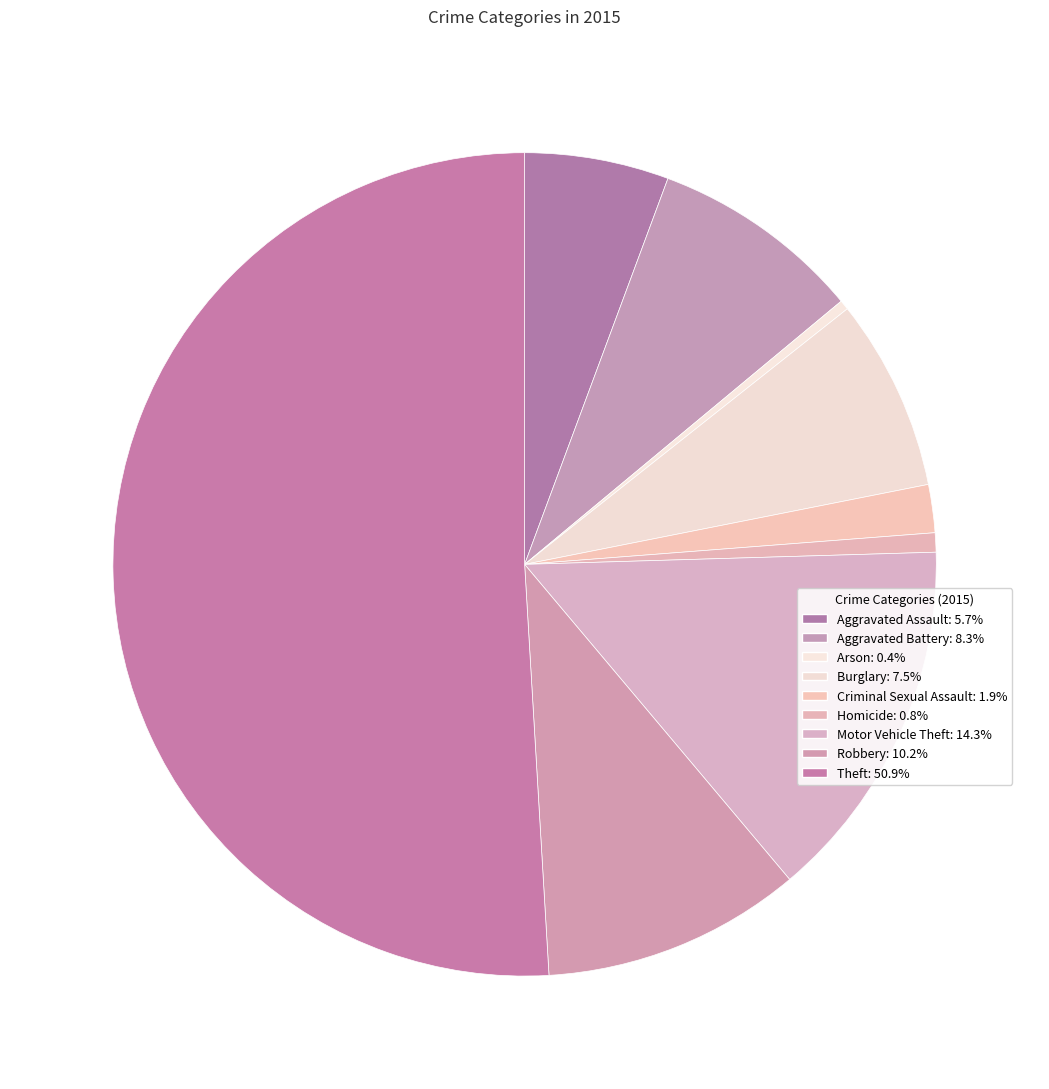

What percentage is the Aggravated Assault slice, to the nearest percent?

6%